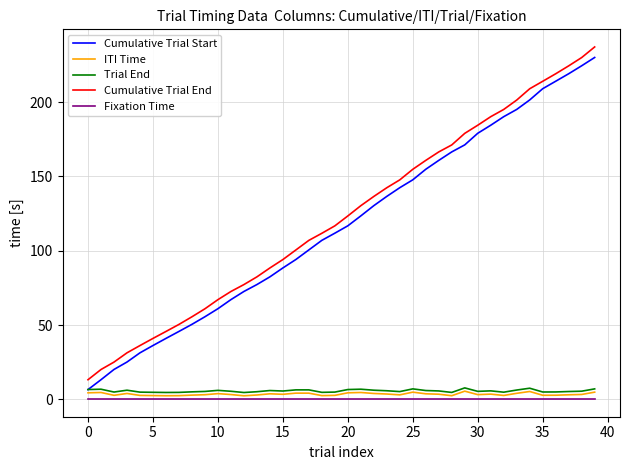

What is the maximum value for Trial End?

7.8